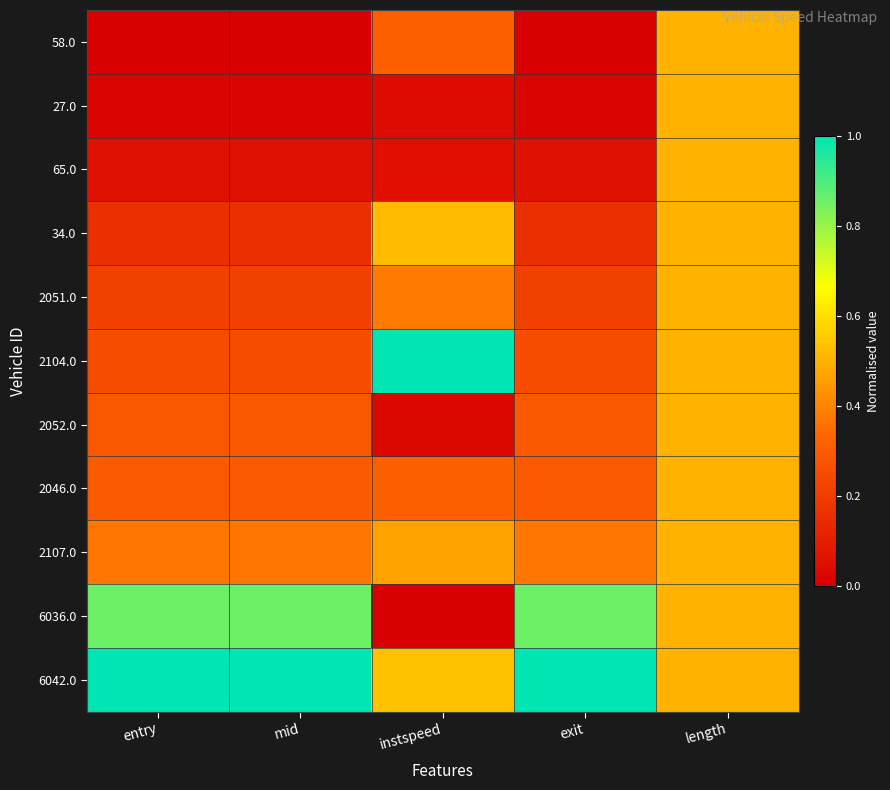

Which series has the largest range (max minus min)?

6036.0